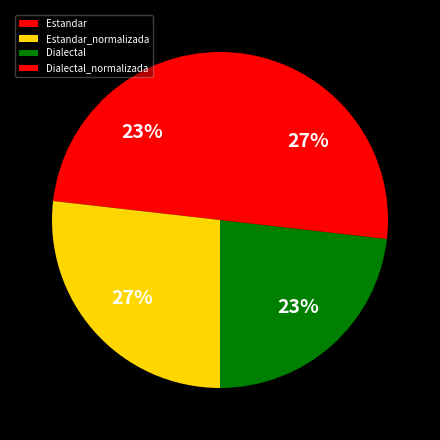

To the nearest percent, what percentage of the pie is Dialectal_normalizada?

27%